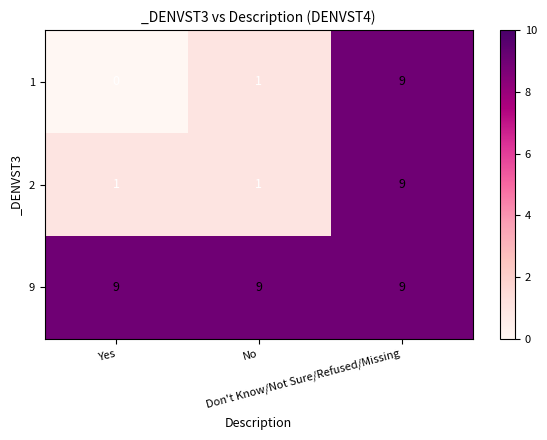

At how many categories does at least one series exceed 6?

3